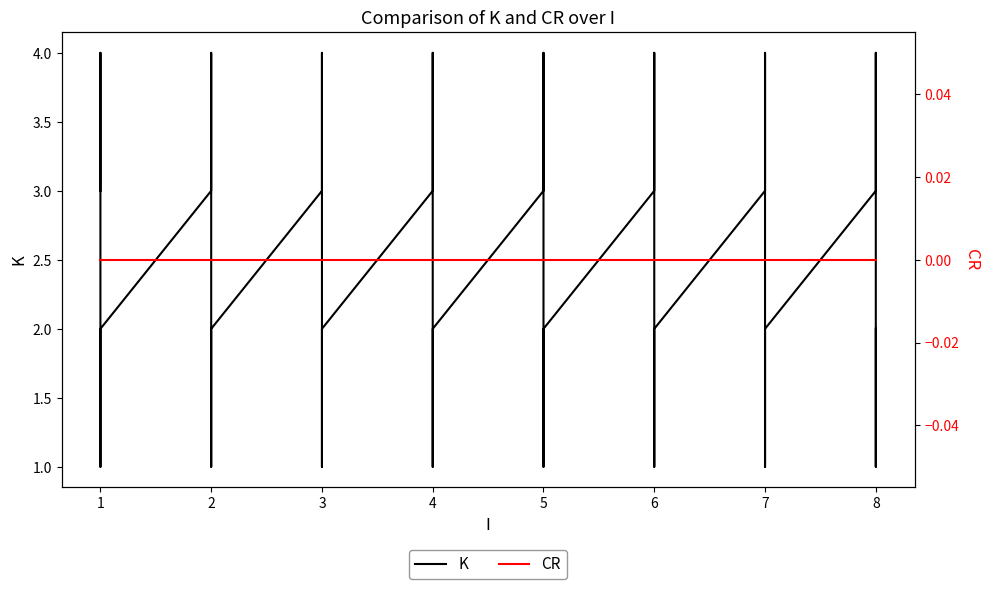

List the series in order of their peak value, highest first.

K, CR